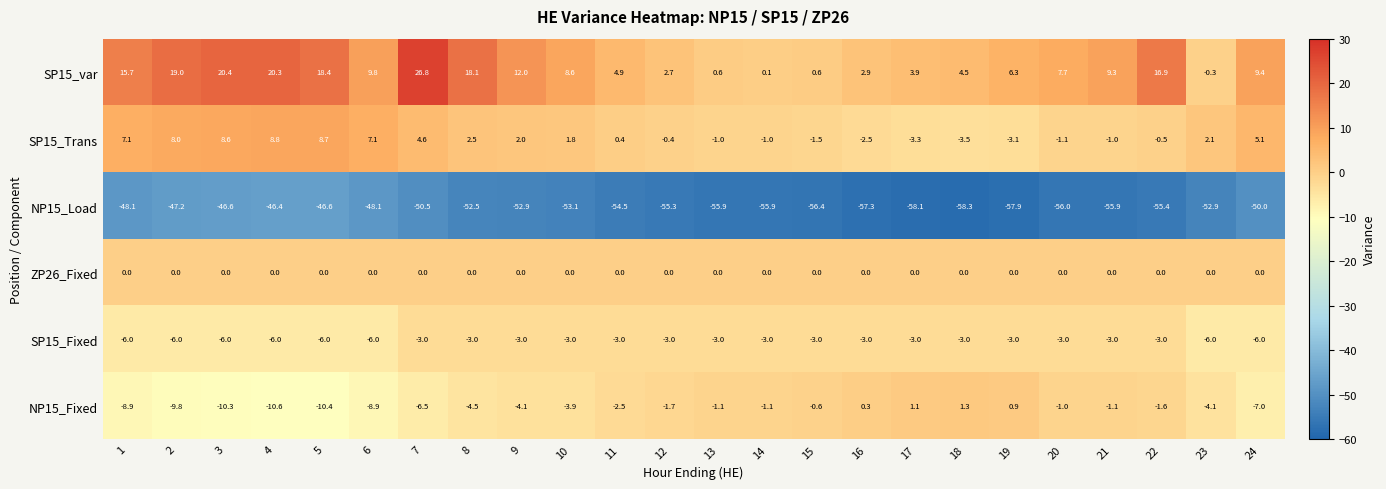

What is the minimum value shown in the chart?

-58.3